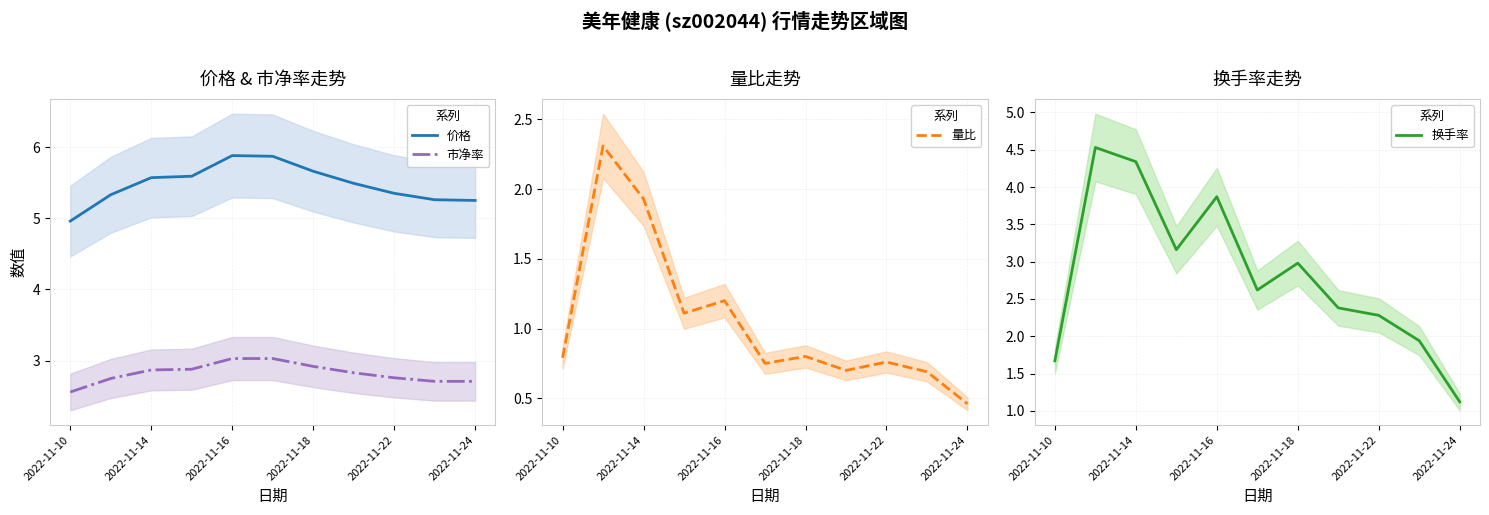

Is the value of 市净率 at 2022-11-24 greater than the value of 价格 at 2022-11-16?

No